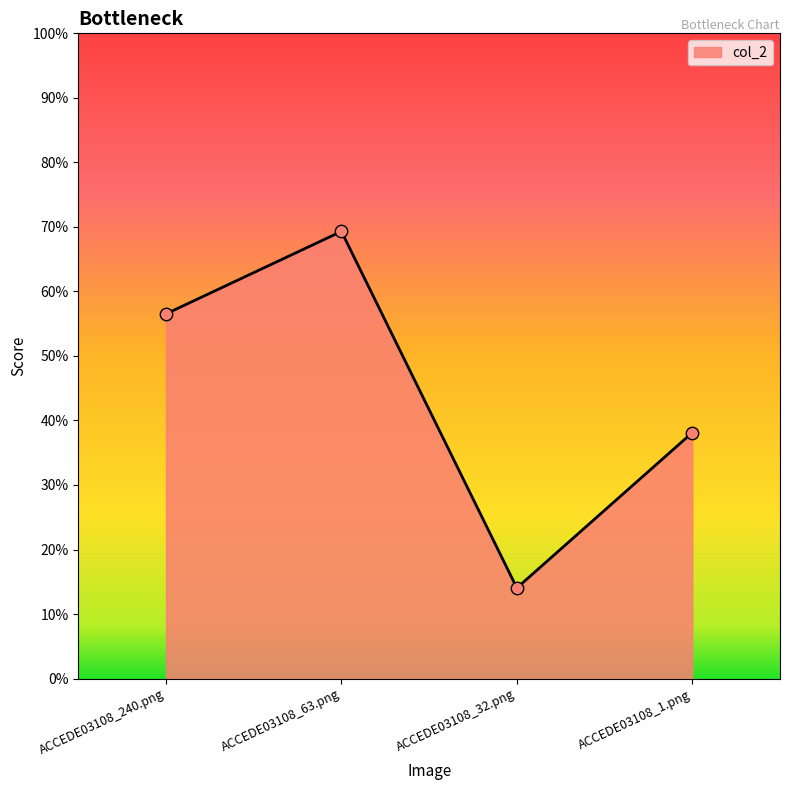

What is the change in value from ACCEDE03108_240.png to ACCEDE03108_1.png?

-0.2